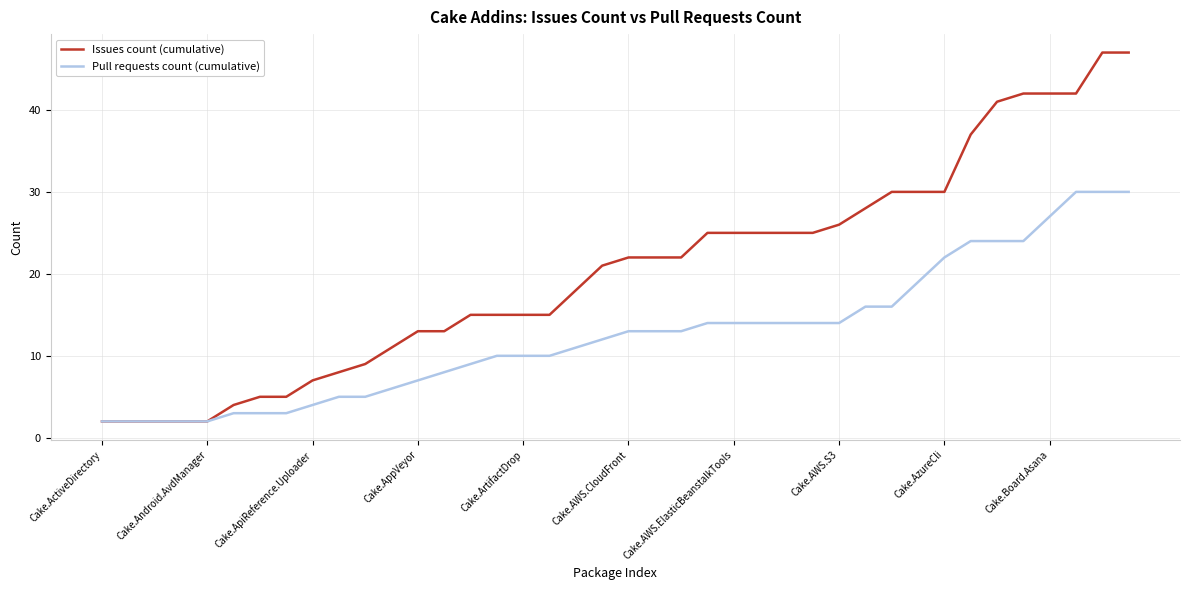

How many lines are shown in the chart?

2